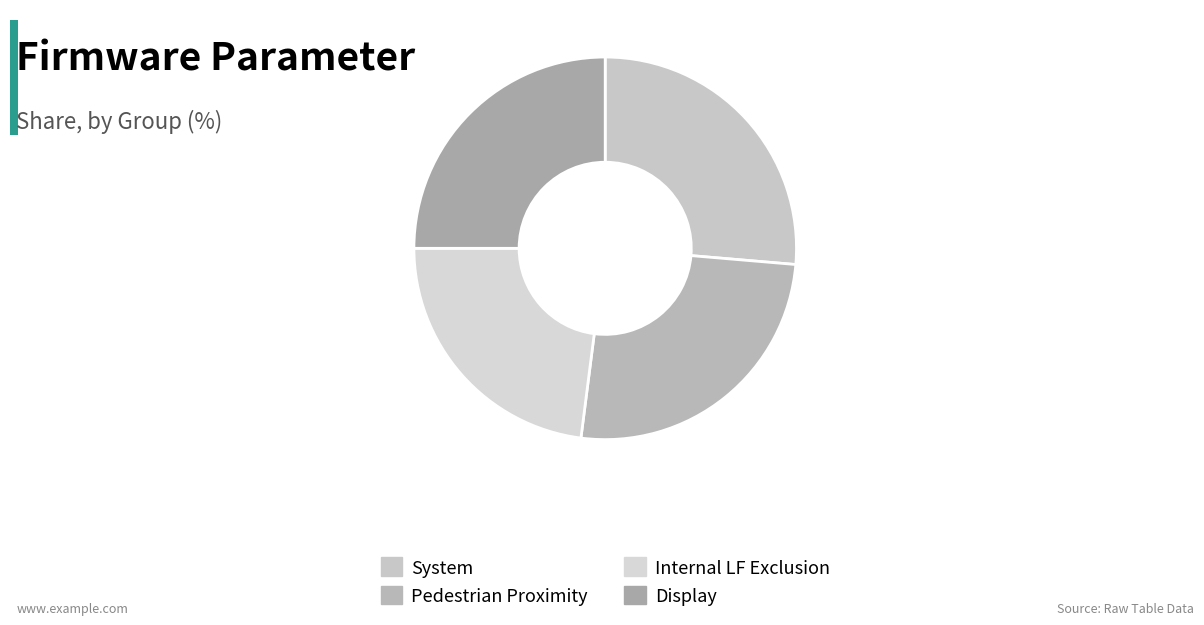

Count the number of slices in the pie.

4